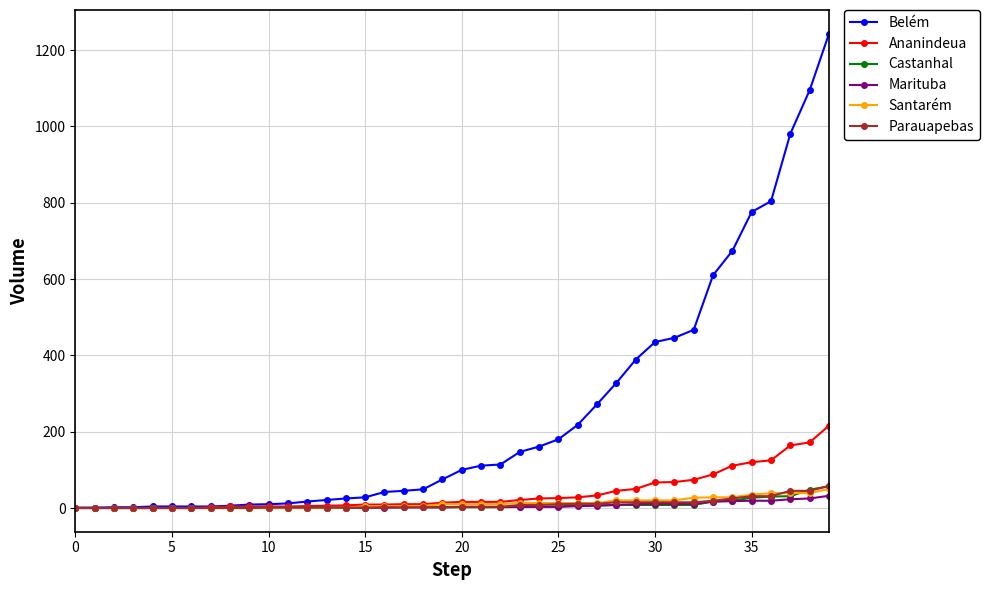

Which series has the largest range (max minus min)?

Belém